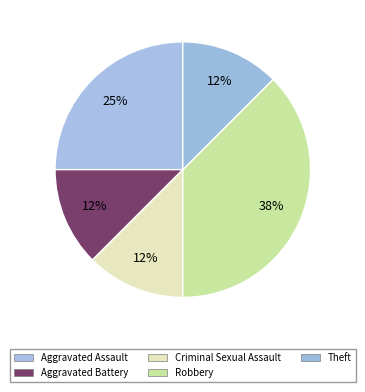

True or false: Aggravated Assault accounts for 36% of the total.

False